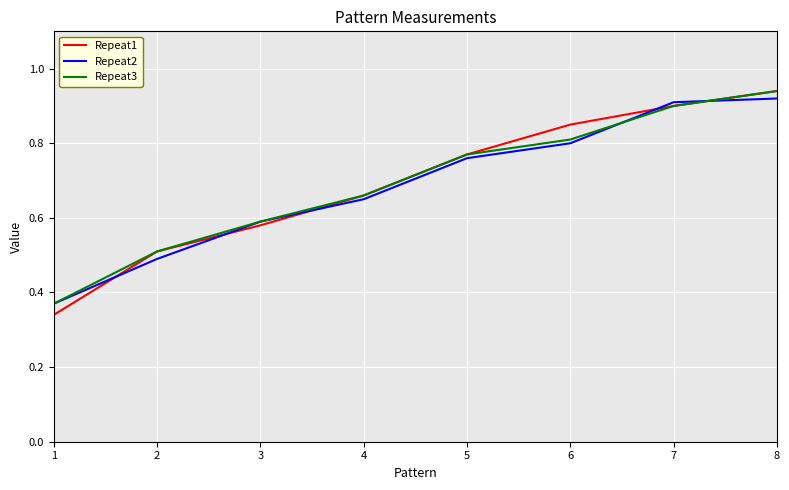

What is the total value across all series at 6?

2.5